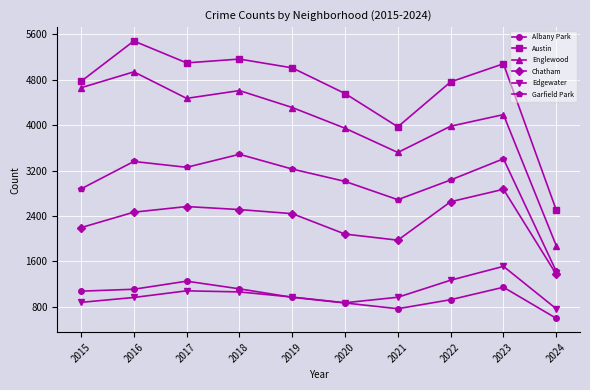

What is the total value across all series at 2021?

13885